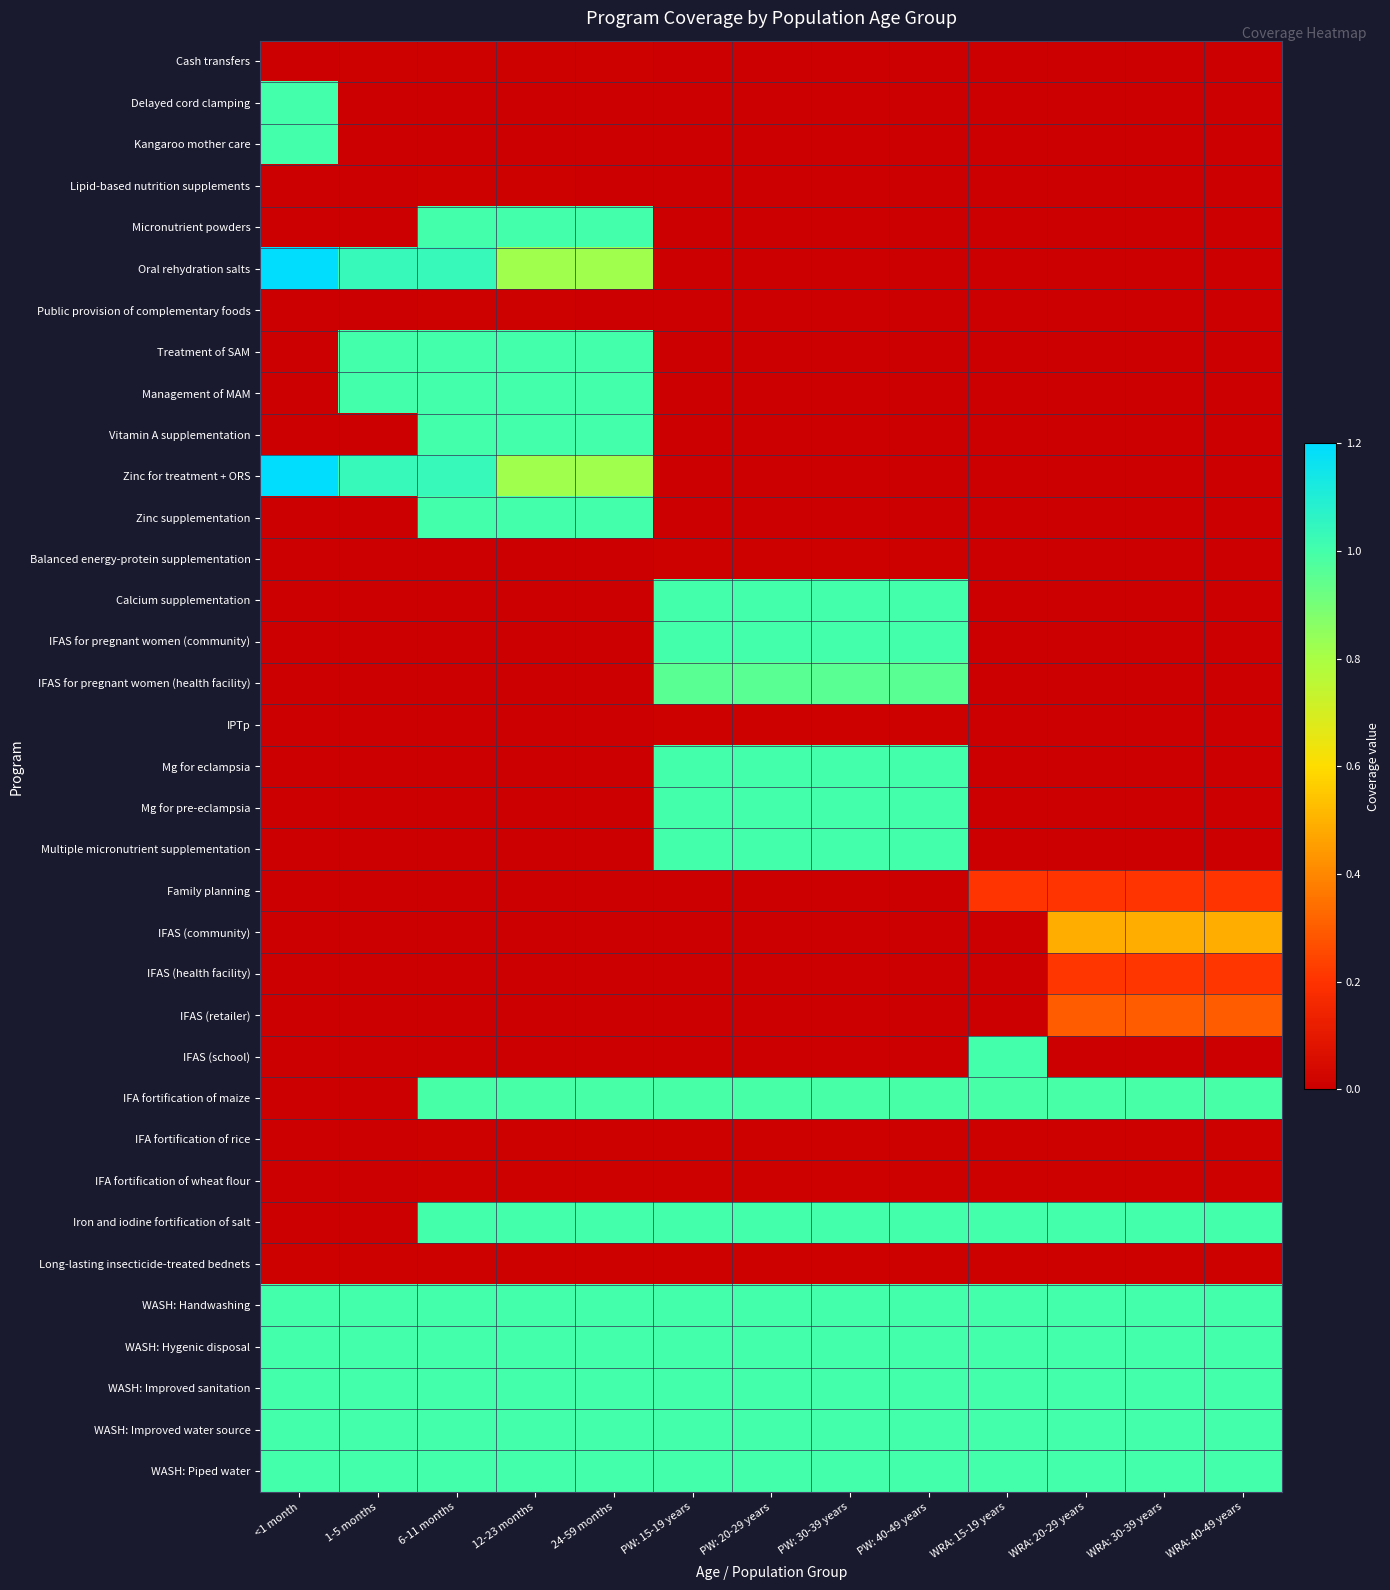

Reading left to right, list all the values displayed in this chart.

Cash transfers: <1 month=0.0	1-5 months=0.0	6-11 months=0.0	12-23 months=0.0	24-59 months=0.0	PW: 15-19 years=0.0	PW: 20-29 years=0.0	PW: 30-39 years=0.0	PW: 40-49 years=0.0	WRA: 15-19 years=0.0	WRA: 20-29 years=0.0	WRA: 30-39 years=0.0	WRA: 40-49 years=0.0
Delayed cord clamping: <1 month=1.0	1-5 months=0.0	6-11 months=0.0	12-23 months=0.0	24-59 months=0.0	PW: 15-19 years=0.0	PW: 20-29 years=0.0	PW: 30-39 years=0.0	PW: 40-49 years=0.0	WRA: 15-19 years=0.0	WRA: 20-29 years=0.0	WRA: 30-39 years=0.0	WRA: 40-49 years=0.0
Kangaroo mother care: <1 month=1.0	1-5 months=0.0	6-11 months=0.0	12-23 months=0.0	24-59 months=0.0	PW: 15-19 years=0.0	PW: 20-29 years=0.0	PW: 30-39 years=0.0	PW: 40-49 years=0.0	WRA: 15-19 years=0.0	WRA: 20-29 years=0.0	WRA: 30-39 years=0.0	WRA: 40-49 years=0.0
Lipid-based nutrition supplements: <1 month=0.0	1-5 months=0.0	6-11 months=0.0	12-23 months=0.0	24-59 months=0.0	PW: 15-19 years=0.0	PW: 20-29 years=0.0	PW: 30-39 years=0.0	PW: 40-49 years=0.0	WRA: 15-19 years=0.0	WRA: 20-29 years=0.0	WRA: 30-39 years=0.0	WRA: 40-49 years=0.0
Micronutrient powders: <1 month=0.0	1-5 months=0.0	6-11 months=1.0	12-23 months=1.0	24-59 months=1.0	PW: 15-19 years=0.0	PW: 20-29 years=0.0	PW: 30-39 years=0.0	PW: 40-49 years=0.0	WRA: 15-19 years=0.0	WRA: 20-29 years=0.0	WRA: 30-39 years=0.0	WRA: 40-49 years=0.0
Oral rehydration salts: <1 month=1.2	1-5 months=1.0	6-11 months=1.0	12-23 months=0.8	24-59 months=0.8	PW: 15-19 years=0.0	PW: 20-29 years=0.0	PW: 30-39 years=0.0	PW: 40-49 years=0.0	WRA: 15-19 years=0.0	WRA: 20-29 years=0.0	WRA: 30-39 years=0.0	WRA: 40-49 years=0.0
Public provision of complementary foods: <1 month=0.0	1-5 months=0.0	6-11 months=0.0	12-23 months=0.0	24-59 months=0.0	PW: 15-19 years=0.0	PW: 20-29 years=0.0	PW: 30-39 years=0.0	PW: 40-49 years=0.0	WRA: 15-19 years=0.0	WRA: 20-29 years=0.0	WRA: 30-39 years=0.0	WRA: 40-49 years=0.0
Treatment of SAM: <1 month=0.0	1-5 months=1.0	6-11 months=1.0	12-23 months=1.0	24-59 months=1.0	PW: 15-19 years=0.0	PW: 20-29 years=0.0	PW: 30-39 years=0.0	PW: 40-49 years=0.0	WRA: 15-19 years=0.0	WRA: 20-29 years=0.0	WRA: 30-39 years=0.0	WRA: 40-49 years=0.0
Management of MAM: <1 month=0.0	1-5 months=1.0	6-11 months=1.0	12-23 months=1.0	24-59 months=1.0	PW: 15-19 years=0.0	PW: 20-29 years=0.0	PW: 30-39 years=0.0	PW: 40-49 years=0.0	WRA: 15-19 years=0.0	WRA: 20-29 years=0.0	WRA: 30-39 years=0.0	WRA: 40-49 years=0.0
Vitamin A supplementation: <1 month=0.0	1-5 months=0.0	6-11 months=1.0	12-23 months=1.0	24-59 months=1.0	PW: 15-19 years=0.0	PW: 20-29 years=0.0	PW: 30-39 years=0.0	PW: 40-49 years=0.0	WRA: 15-19 years=0.0	WRA: 20-29 years=0.0	WRA: 30-39 years=0.0	WRA: 40-49 years=0.0
Zinc for treatment + ORS: <1 month=1.2	1-5 months=1.0	6-11 months=1.0	12-23 months=0.8	24-59 months=0.8	PW: 15-19 years=0.0	PW: 20-29 years=0.0	PW: 30-39 years=0.0	PW: 40-49 years=0.0	WRA: 15-19 years=0.0	WRA: 20-29 years=0.0	WRA: 30-39 years=0.0	WRA: 40-49 years=0.0
Zinc supplementation: <1 month=0.0	1-5 months=0.0	6-11 months=1.0	12-23 months=1.0	24-59 months=1.0	PW: 15-19 years=0.0	PW: 20-29 years=0.0	PW: 30-39 years=0.0	PW: 40-49 years=0.0	WRA: 15-19 years=0.0	WRA: 20-29 years=0.0	WRA: 30-39 years=0.0	WRA: 40-49 years=0.0
Balanced energy-protein supplementation: <1 month=0.0	1-5 months=0.0	6-11 months=0.0	12-23 months=0.0	24-59 months=0.0	PW: 15-19 years=0.0	PW: 20-29 years=0.0	PW: 30-39 years=0.0	PW: 40-49 years=0.0	WRA: 15-19 years=0.0	WRA: 20-29 years=0.0	WRA: 30-39 years=0.0	WRA: 40-49 years=0.0
Calcium supplementation: <1 month=0.0	1-5 months=0.0	6-11 months=0.0	12-23 months=0.0	24-59 months=0.0	PW: 15-19 years=1.0	PW: 20-29 years=1.0	PW: 30-39 years=1.0	PW: 40-49 years=1.0	WRA: 15-19 years=0.0	WRA: 20-29 years=0.0	WRA: 30-39 years=0.0	WRA: 40-49 years=0.0
IFAS for pregnant women (community): <1 month=0.0	1-5 months=0.0	6-11 months=0.0	12-23 months=0.0	24-59 months=0.0	PW: 15-19 years=1.0	PW: 20-29 years=1.0	PW: 30-39 years=1.0	PW: 40-49 years=1.0	WRA: 15-19 years=0.0	WRA: 20-29 years=0.0	WRA: 30-39 years=0.0	WRA: 40-49 years=0.0
IFAS for pregnant women (health facility): <1 month=0.0	1-5 months=0.0	6-11 months=0.0	12-23 months=0.0	24-59 months=0.0	PW: 15-19 years=1.0	PW: 20-29 years=1.0	PW: 30-39 years=1.0	PW: 40-49 years=1.0	WRA: 15-19 years=0.0	WRA: 20-29 years=0.0	WRA: 30-39 years=0.0	WRA: 40-49 years=0.0
IPTp: <1 month=0.0	1-5 months=0.0	6-11 months=0.0	12-23 months=0.0	24-59 months=0.0	PW: 15-19 years=0.0	PW: 20-29 years=0.0	PW: 30-39 years=0.0	PW: 40-49 years=0.0	WRA: 15-19 years=0.0	WRA: 20-29 years=0.0	WRA: 30-39 years=0.0	WRA: 40-49 years=0.0
Mg for eclampsia: <1 month=0.0	1-5 months=0.0	6-11 months=0.0	12-23 months=0.0	24-59 months=0.0	PW: 15-19 years=1.0	PW: 20-29 years=1.0	PW: 30-39 years=1.0	PW: 40-49 years=1.0	WRA: 15-19 years=0.0	WRA: 20-29 years=0.0	WRA: 30-39 years=0.0	WRA: 40-49 years=0.0
Mg for pre-eclampsia: <1 month=0.0	1-5 months=0.0	6-11 months=0.0	12-23 months=0.0	24-59 months=0.0	PW: 15-19 years=1.0	PW: 20-29 years=1.0	PW: 30-39 years=1.0	PW: 40-49 years=1.0	WRA: 15-19 years=0.0	WRA: 20-29 years=0.0	WRA: 30-39 years=0.0	WRA: 40-49 years=0.0
Multiple micronutrient supplementation: <1 month=0.0	1-5 months=0.0	6-11 months=0.0	12-23 months=0.0	24-59 months=0.0	PW: 15-19 years=1.0	PW: 20-29 years=1.0	PW: 30-39 years=1.0	PW: 40-49 years=1.0	WRA: 15-19 years=0.0	WRA: 20-29 years=0.0	WRA: 30-39 years=0.0	WRA: 40-49 years=0.0
Family planning: <1 month=0.0	1-5 months=0.0	6-11 months=0.0	12-23 months=0.0	24-59 months=0.0	PW: 15-19 years=0.0	PW: 20-29 years=0.0	PW: 30-39 years=0.0	PW: 40-49 years=0.0	WRA: 15-19 years=0.2	WRA: 20-29 years=0.2	WRA: 30-39 years=0.2	WRA: 40-49 years=0.2
IFAS (community): <1 month=0.0	1-5 months=0.0	6-11 months=0.0	12-23 months=0.0	24-59 months=0.0	PW: 15-19 years=0.0	PW: 20-29 years=0.0	PW: 30-39 years=0.0	PW: 40-49 years=0.0	WRA: 15-19 years=0.0	WRA: 20-29 years=0.5	WRA: 30-39 years=0.5	WRA: 40-49 years=0.5
IFAS (health facility): <1 month=0.0	1-5 months=0.0	6-11 months=0.0	12-23 months=0.0	24-59 months=0.0	PW: 15-19 years=0.0	PW: 20-29 years=0.0	PW: 30-39 years=0.0	PW: 40-49 years=0.0	WRA: 15-19 years=0.0	WRA: 20-29 years=0.2	WRA: 30-39 years=0.2	WRA: 40-49 years=0.2
IFAS (retailer): <1 month=0.0	1-5 months=0.0	6-11 months=0.0	12-23 months=0.0	24-59 months=0.0	PW: 15-19 years=0.0	PW: 20-29 years=0.0	PW: 30-39 years=0.0	PW: 40-49 years=0.0	WRA: 15-19 years=0.0	WRA: 20-29 years=0.3	WRA: 30-39 years=0.3	WRA: 40-49 years=0.3
IFAS (school): <1 month=0.0	1-5 months=0.0	6-11 months=0.0	12-23 months=0.0	24-59 months=0.0	PW: 15-19 years=0.0	PW: 20-29 years=0.0	PW: 30-39 years=0.0	PW: 40-49 years=0.0	WRA: 15-19 years=1.0	WRA: 20-29 years=0.0	WRA: 30-39 years=0.0	WRA: 40-49 years=0.0
IFA fortification of maize: <1 month=0.0	1-5 months=0.0	6-11 months=1.0	12-23 months=1.0	24-59 months=1.0	PW: 15-19 years=1.0	PW: 20-29 years=1.0	PW: 30-39 years=1.0	PW: 40-49 years=1.0	WRA: 15-19 years=1.0	WRA: 20-29 years=1.0	WRA: 30-39 years=1.0	WRA: 40-49 years=1.0
IFA fortification of rice: <1 month=0.0	1-5 months=0.0	6-11 months=0.0	12-23 months=0.0	24-59 months=0.0	PW: 15-19 years=0.0	PW: 20-29 years=0.0	PW: 30-39 years=0.0	PW: 40-49 years=0.0	WRA: 15-19 years=0.0	WRA: 20-29 years=0.0	WRA: 30-39 years=0.0	WRA: 40-49 years=0.0
IFA fortification of wheat flour: <1 month=0.0	1-5 months=0.0	6-11 months=0.0	12-23 months=0.0	24-59 months=0.0	PW: 15-19 years=0.0	PW: 20-29 years=0.0	PW: 30-39 years=0.0	PW: 40-49 years=0.0	WRA: 15-19 years=0.0	WRA: 20-29 years=0.0	WRA: 30-39 years=0.0	WRA: 40-49 years=0.0
Iron and iodine fortification of salt: <1 month=0.0	1-5 months=0.0	6-11 months=1.0	12-23 months=1.0	24-59 months=1.0	PW: 15-19 years=1.0	PW: 20-29 years=1.0	PW: 30-39 years=1.0	PW: 40-49 years=1.0	WRA: 15-19 years=1.0	WRA: 20-29 years=1.0	WRA: 30-39 years=1.0	WRA: 40-49 years=1.0
Long-lasting insecticide-treated bednets: <1 month=0.0	1-5 months=0.0	6-11 months=0.0	12-23 months=0.0	24-59 months=0.0	PW: 15-19 years=0.0	PW: 20-29 years=0.0	PW: 30-39 years=0.0	PW: 40-49 years=0.0	WRA: 15-19 years=0.0	WRA: 20-29 years=0.0	WRA: 30-39 years=0.0	WRA: 40-49 years=0.0
WASH: Handwashing: <1 month=1.0	1-5 months=1.0	6-11 months=1.0	12-23 months=1.0	24-59 months=1.0	PW: 15-19 years=1.0	PW: 20-29 years=1.0	PW: 30-39 years=1.0	PW: 40-49 years=1.0	WRA: 15-19 years=1.0	WRA: 20-29 years=1.0	WRA: 30-39 years=1.0	WRA: 40-49 years=1.0
WASH: Hygenic disposal: <1 month=1.0	1-5 months=1.0	6-11 months=1.0	12-23 months=1.0	24-59 months=1.0	PW: 15-19 years=1.0	PW: 20-29 years=1.0	PW: 30-39 years=1.0	PW: 40-49 years=1.0	WRA: 15-19 years=1.0	WRA: 20-29 years=1.0	WRA: 30-39 years=1.0	WRA: 40-49 years=1.0
WASH: Improved sanitation: <1 month=1.0	1-5 months=1.0	6-11 months=1.0	12-23 months=1.0	24-59 months=1.0	PW: 15-19 years=1.0	PW: 20-29 years=1.0	PW: 30-39 years=1.0	PW: 40-49 years=1.0	WRA: 15-19 years=1.0	WRA: 20-29 years=1.0	WRA: 30-39 years=1.0	WRA: 40-49 years=1.0
WASH: Improved water source: <1 month=1.0	1-5 months=1.0	6-11 months=1.0	12-23 months=1.0	24-59 months=1.0	PW: 15-19 years=1.0	PW: 20-29 years=1.0	PW: 30-39 years=1.0	PW: 40-49 years=1.0	WRA: 15-19 years=1.0	WRA: 20-29 years=1.0	WRA: 30-39 years=1.0	WRA: 40-49 years=1.0
WASH: Piped water: <1 month=1.0	1-5 months=1.0	6-11 months=1.0	12-23 months=1.0	24-59 months=1.0	PW: 15-19 years=1.0	PW: 20-29 years=1.0	PW: 30-39 years=1.0	PW: 40-49 years=1.0	WRA: 15-19 years=1.0	WRA: 20-29 years=1.0	WRA: 30-39 years=1.0	WRA: 40-49 years=1.0